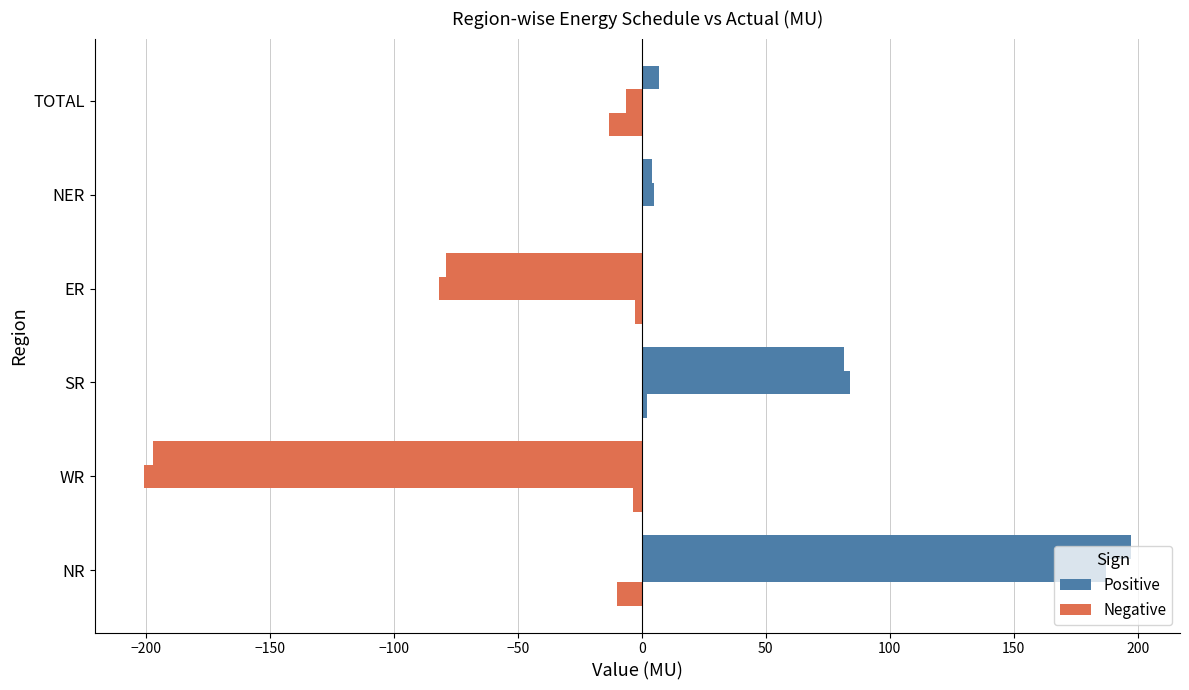

How many series are shown in this chart?

3